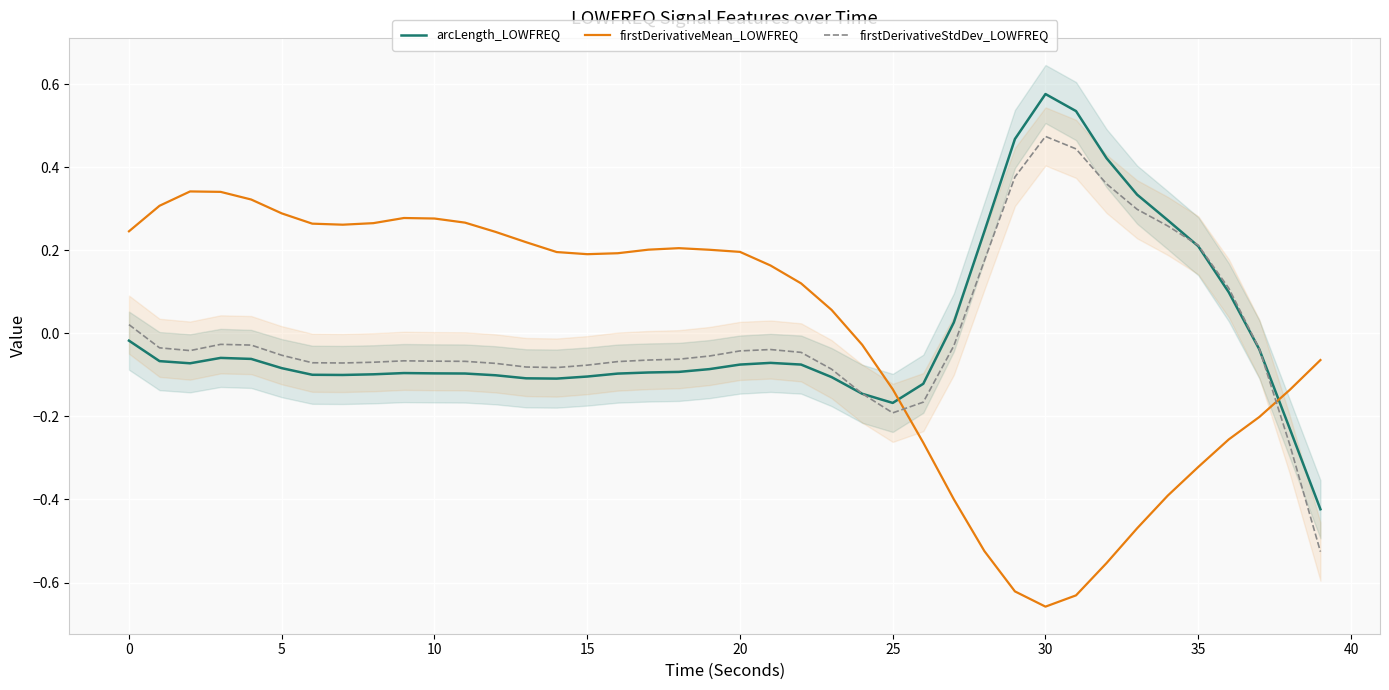

Rank the series at 14 from highest to lowest value.

firstDerivativeMean_LOWFREQ, firstDerivativeStdDev_LOWFREQ, arcLength_LOWFREQ